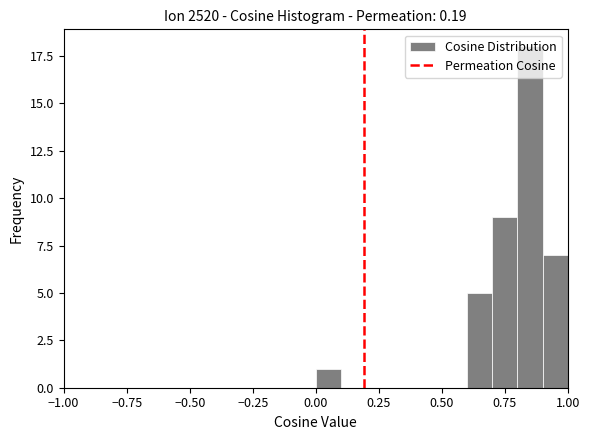

Around what value on the x-axis is the tallest bar? Give the approximate position of its centre, as read against the axis.

0.85